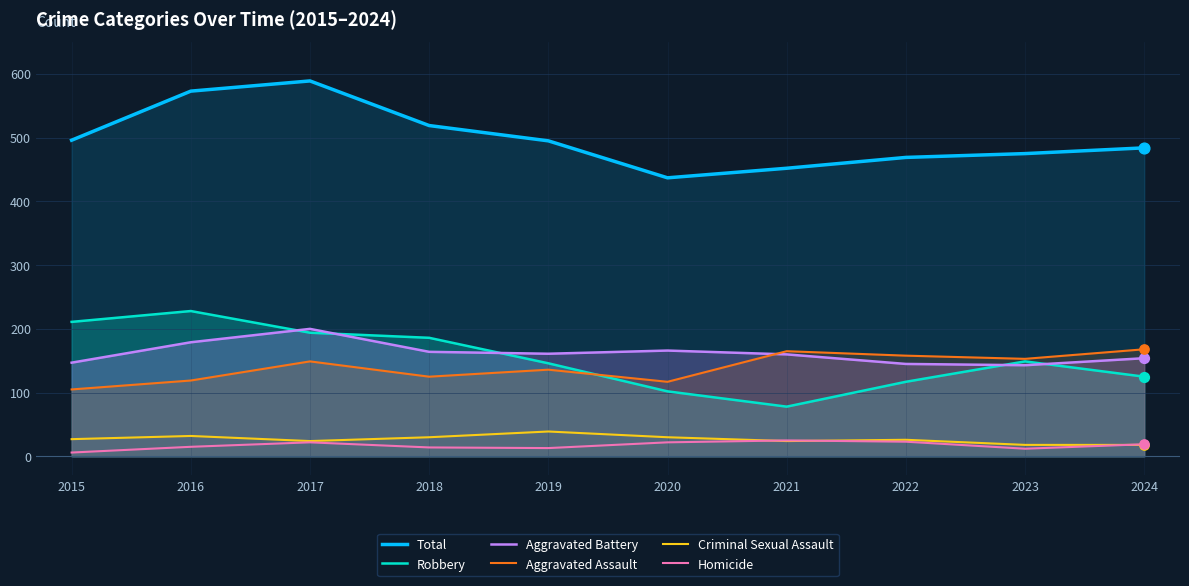

What is the total value across all series at 2023?

950